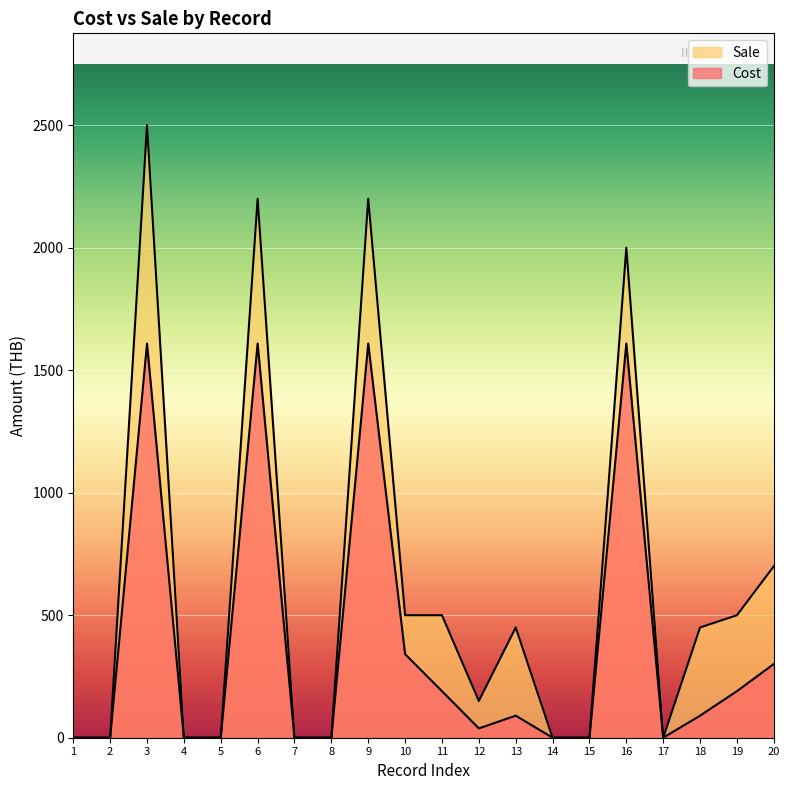

Which has a higher value, 5 or 15?

5